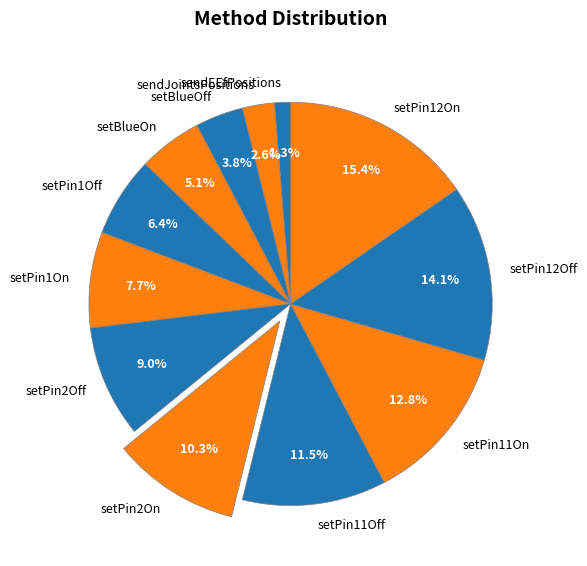

Is it true that setBlueOn is 1% of the pie?

False